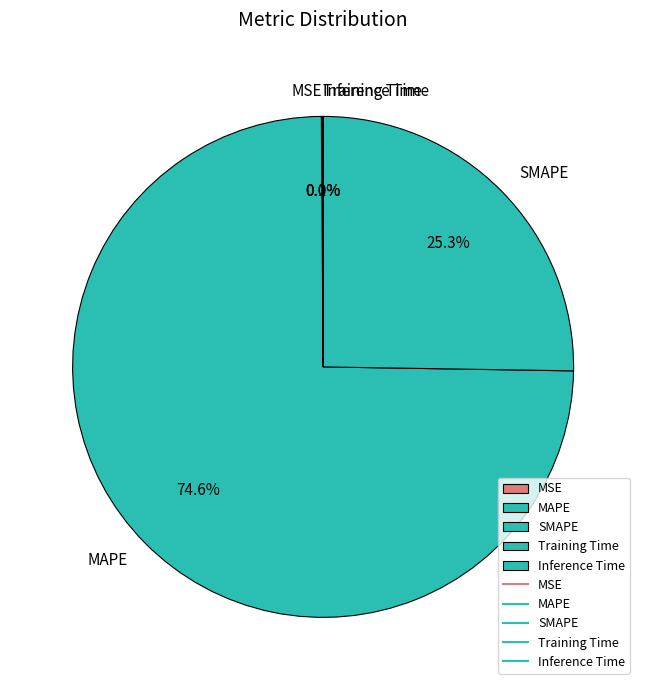

Is it true that MAPE is 68% of the pie?

False